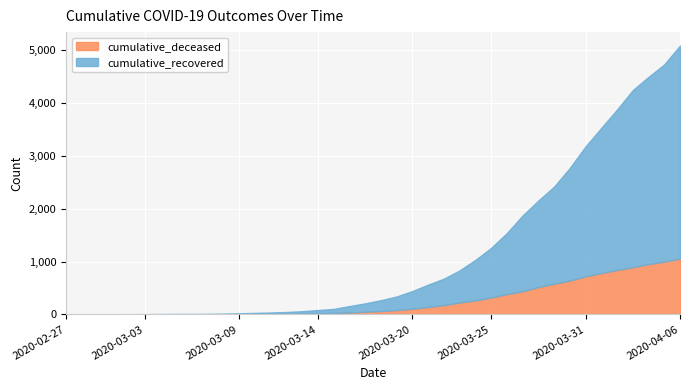

At how many categories does at least one series exceed 886?

13